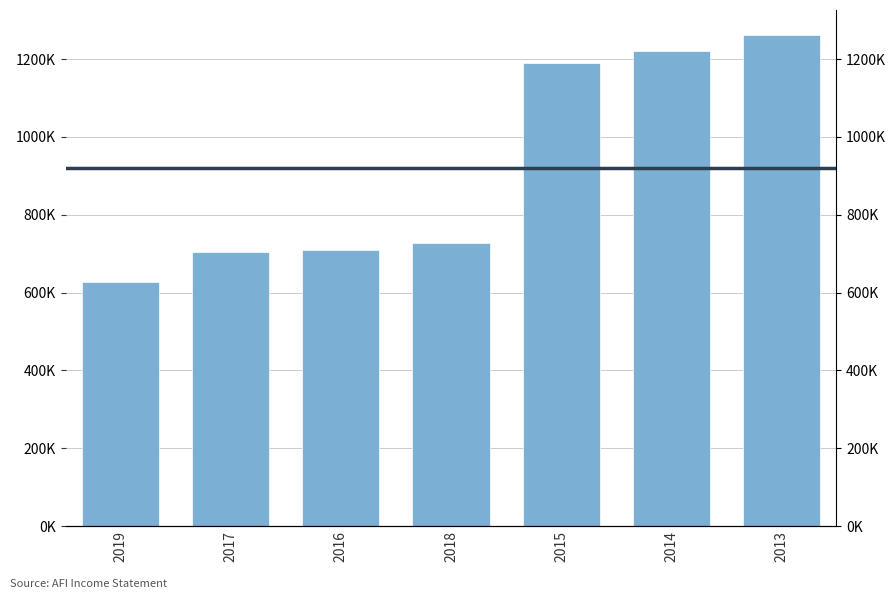

Which label corresponds to the largest value in the chart?

2013